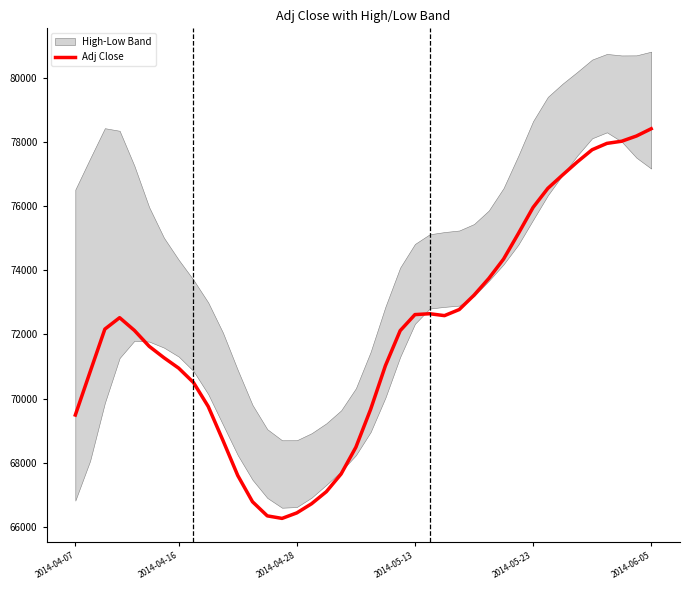

The value of Adj Close at 2014-04-07 is 69485. True or false?

True